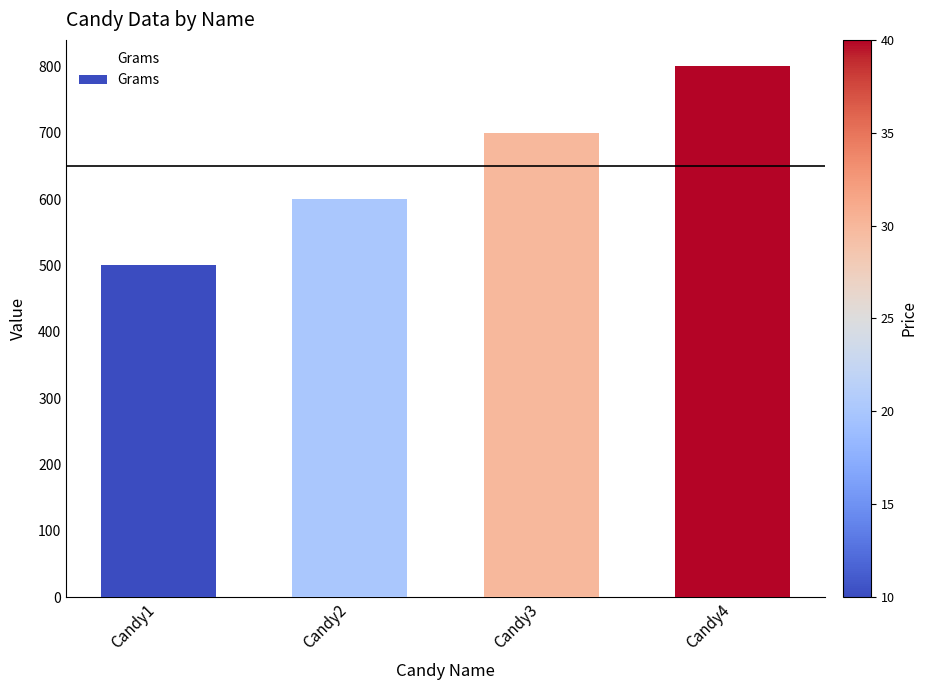

How many distinct data groups are displayed?

1